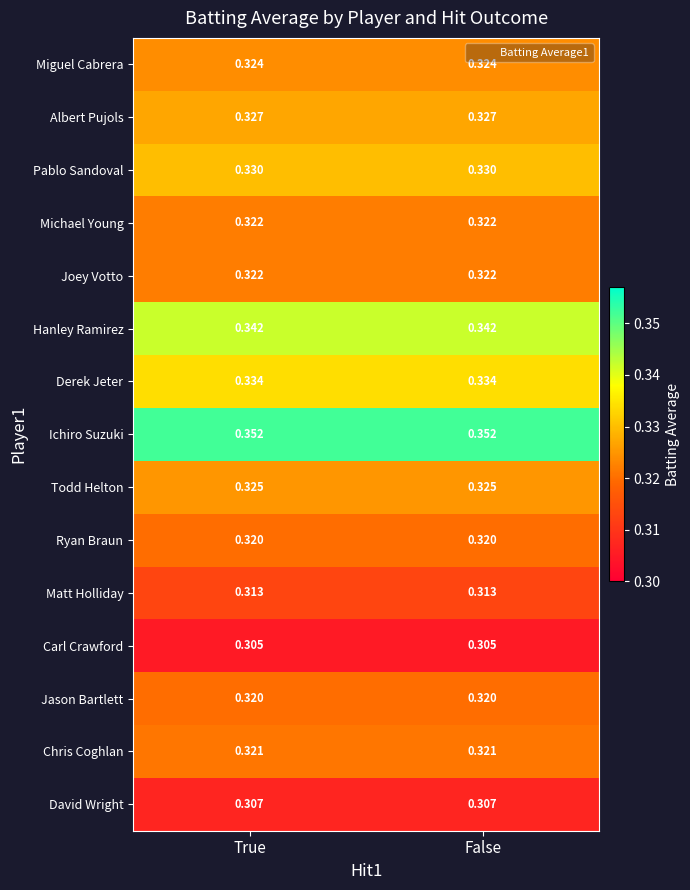

Which series has the largest total across all categories?

Ichiro Suzuki